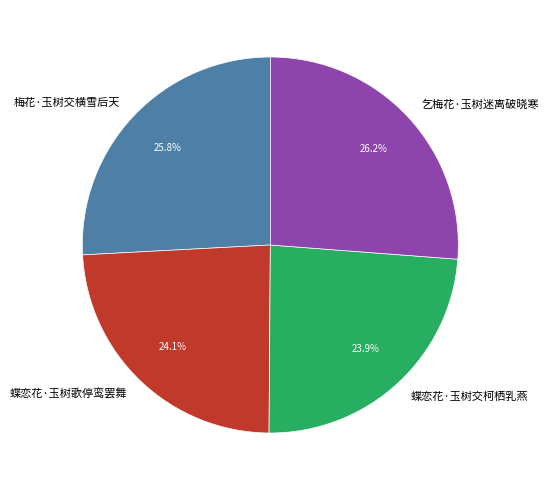

How many slices are in this pie chart?

4